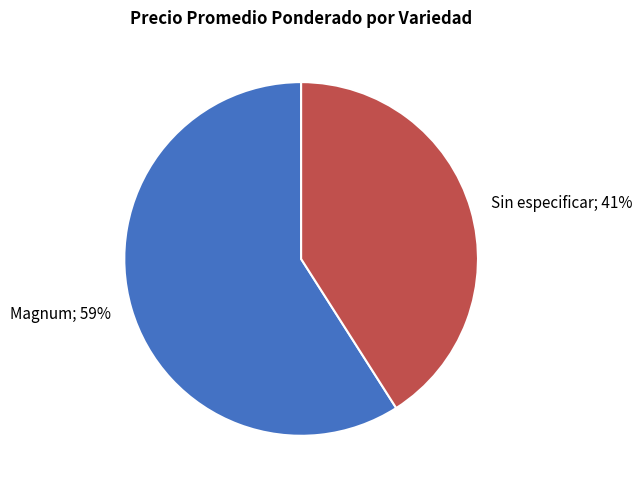

To the nearest percent, what is the average slice percentage?

50%